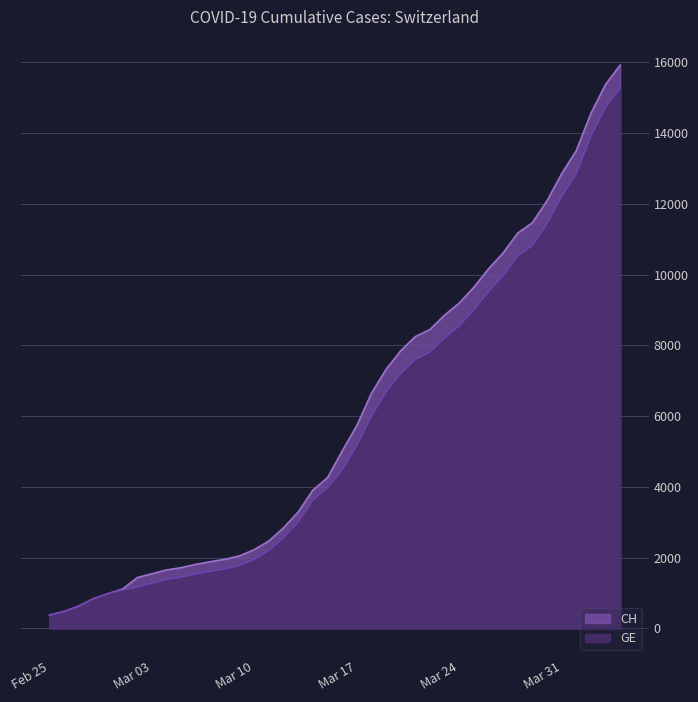

What is the total value across all series at 2020-03-25?

18642